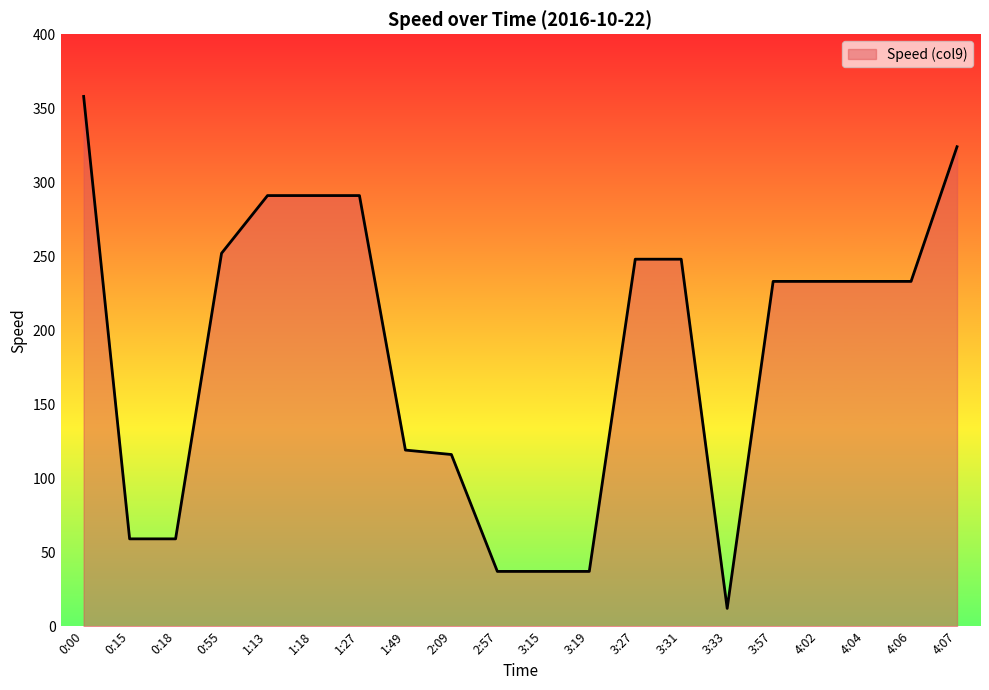

Reading left to right, list all the values displayed in this chart.

358	59	59	252	291	291	291	119	116	37	37	37	248	248	12	233	233	233	233	324